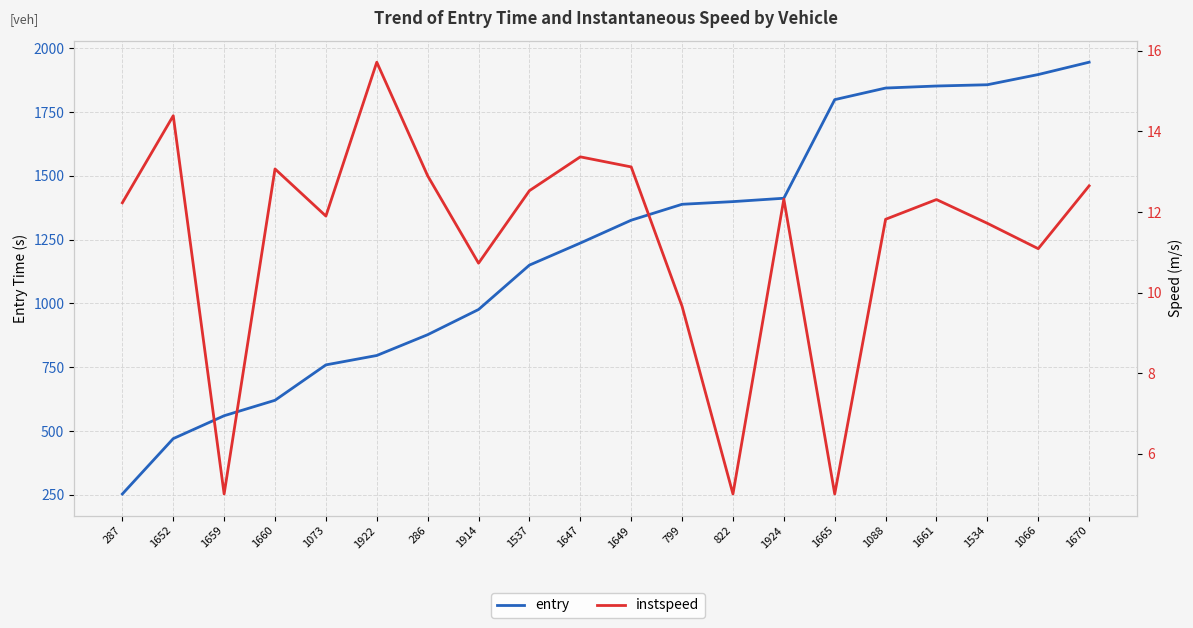

At which label does instspeed first exceed 12?

287